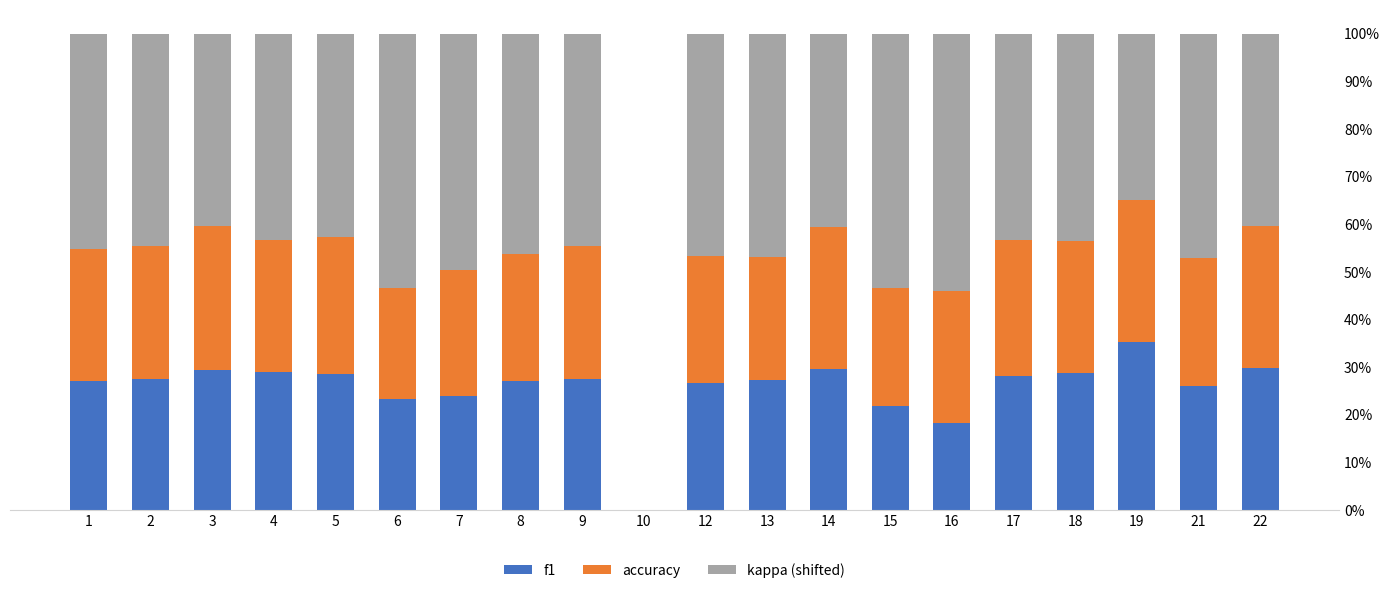

Where is kappa (shifted) nearest to the value 0?

19